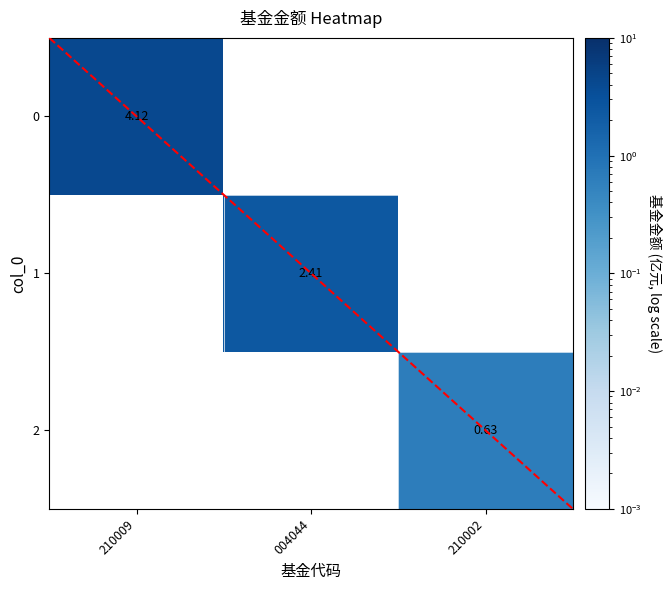

Which has a higher value, 004044 or 210009?

210009